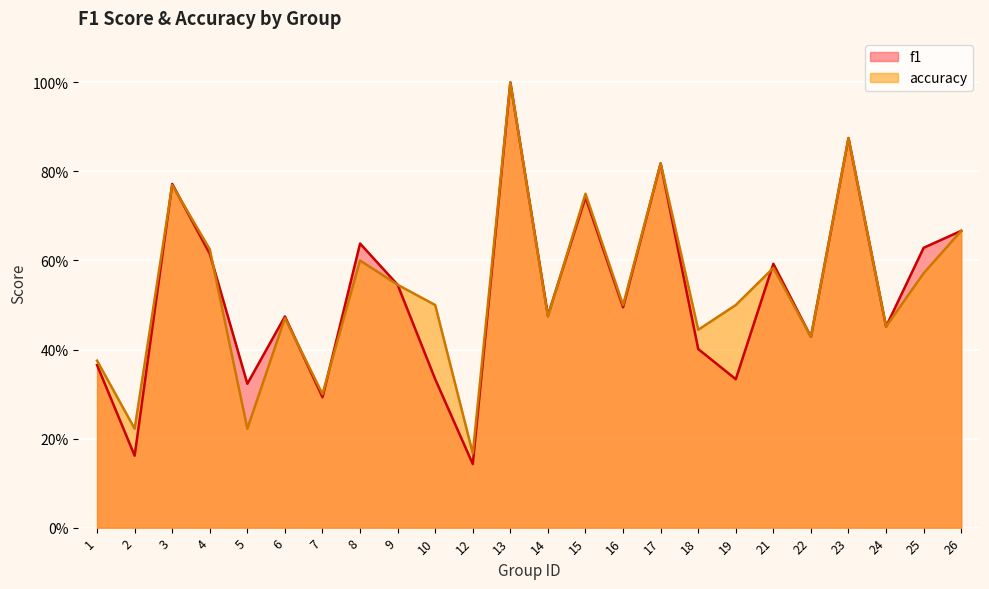

Which series has the largest total across all categories?

accuracy